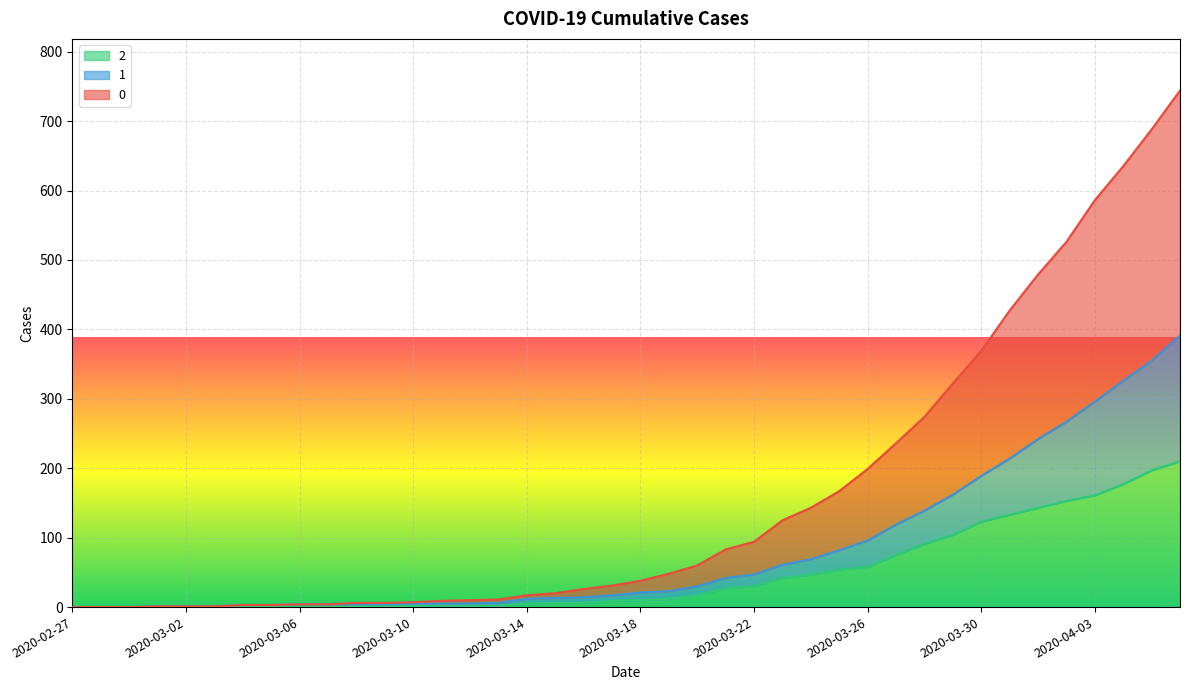

What is the spread (max minus min) of values at 2020-03-24?

96